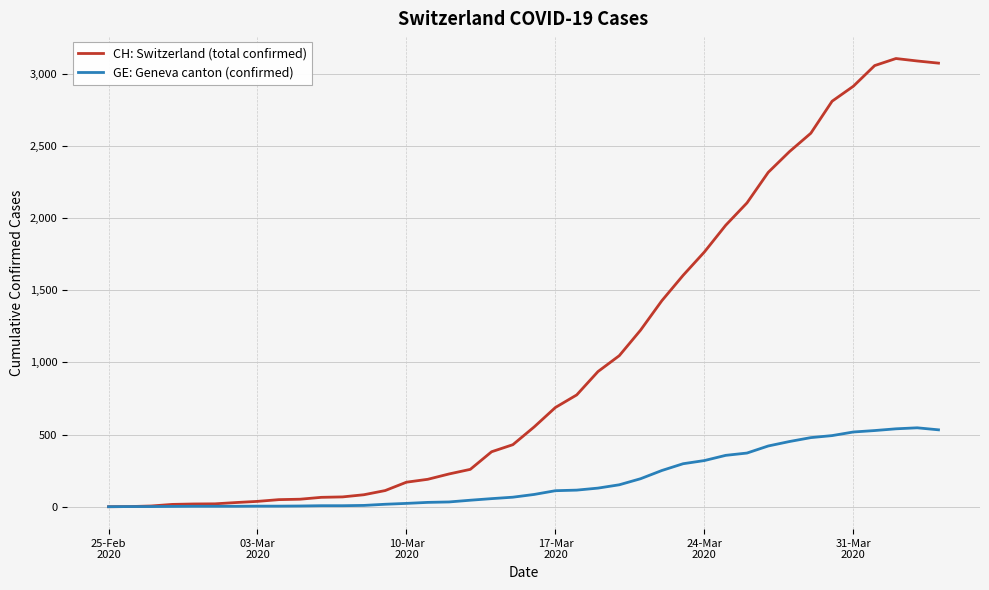

What is the maximum value shown in the chart?

3107